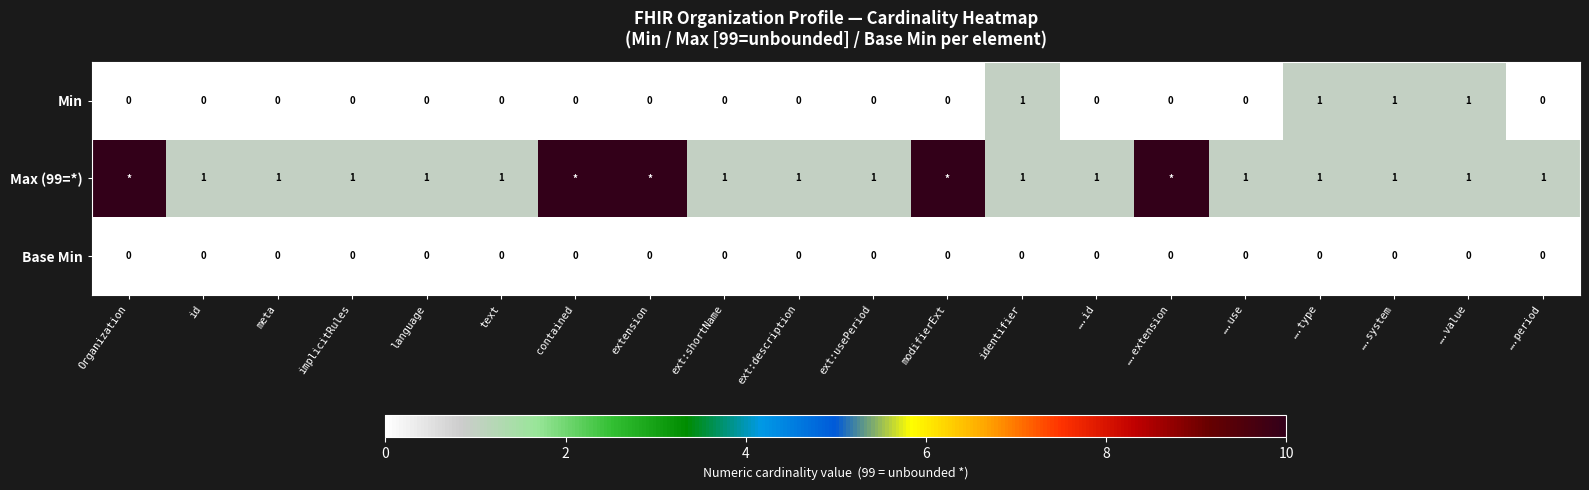

Which series changed the most between ext:shortName and ….value?

Min